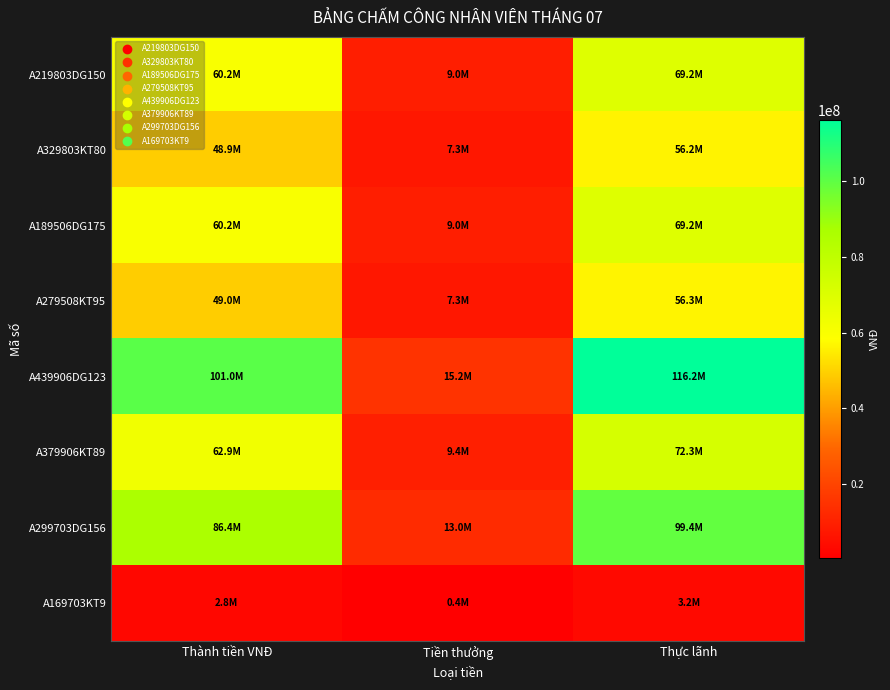

Reading right to left, list all the values displayed in this chart.

A219803DG150: Thực lãnh=69189750	Tiền thưởng=9024750	Thành tiền VNĐ=60165000
A329803KT80: Thực lãnh=56230400	Tiền thưởng=7334400	Thành tiền VNĐ=48896000
A189506DG175: Thực lãnh=69189750	Tiền thưởng=9024750	Thành tiền VNĐ=60165000
A279508KT95: Thực lãnh=56340225	Tiền thưởng=7348725	Thành tiền VNĐ=48991500
A439906DG123: Thực lãnh=116172885	Tiền thưởng=15152985	Thành tiền VNĐ=101019900
A379906KT89: Thực lãnh=72330745	Tiền thưởng=9434445	Thành tiền VNĐ=62896300
A299703DG156: Thực lãnh=99369660	Tiền thưởng=12961260	Thành tiền VNĐ=86408400
A169703KT9: Thực lãnh=3162960	Tiền thưởng=412560	Thành tiền VNĐ=2750400